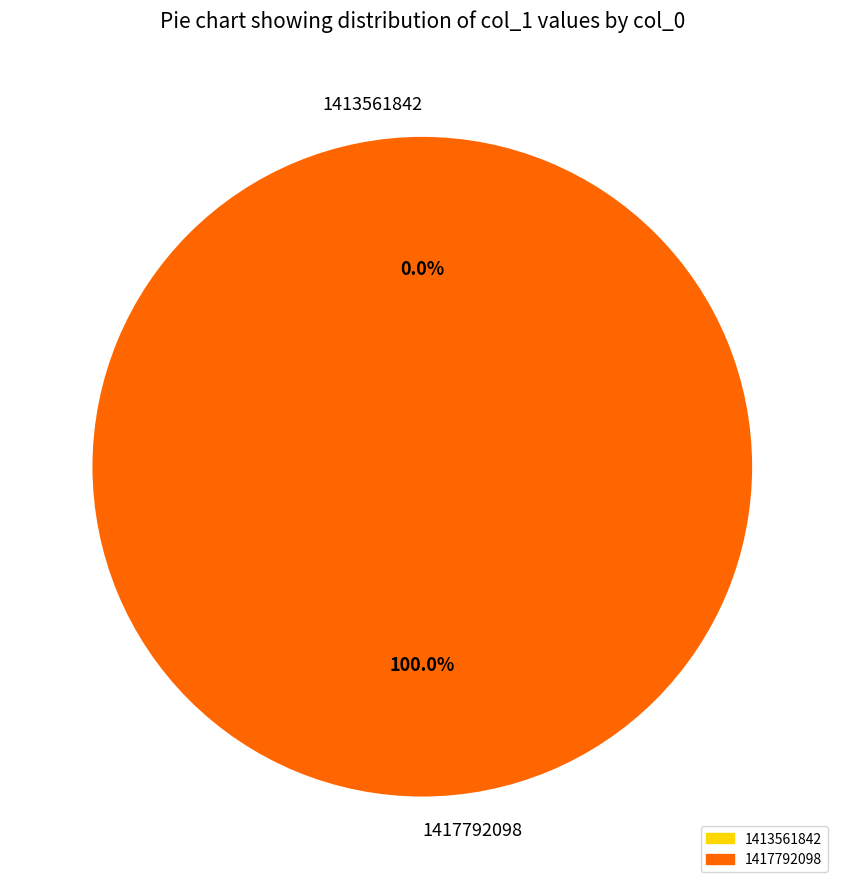

Is 1417792098 the majority of the pie?

Yes